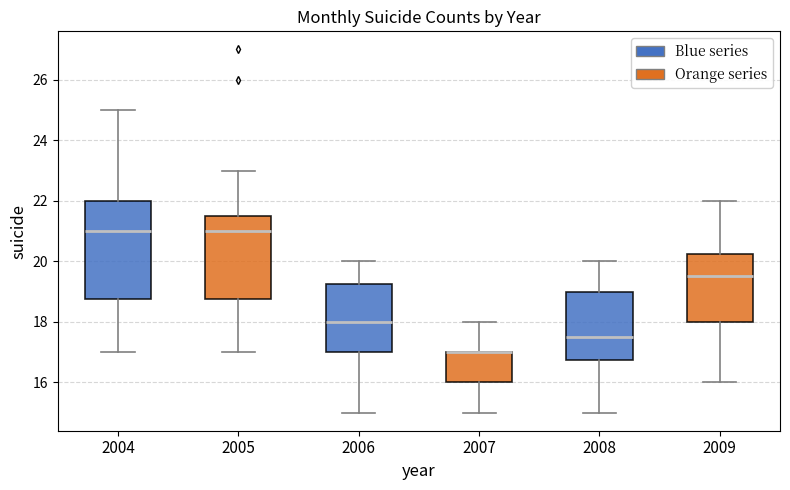

Which box is the tallest, from its lower edge to its upper edge?

2004